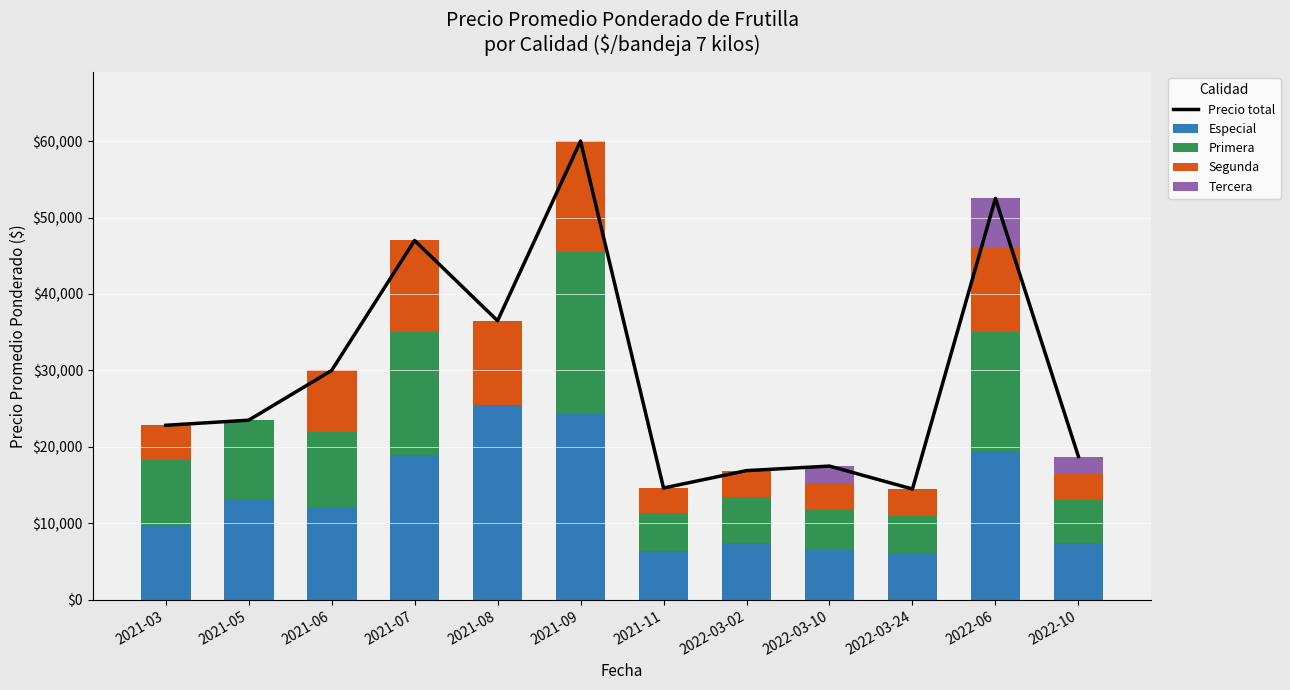

How many positive values does the Primera series have?

11